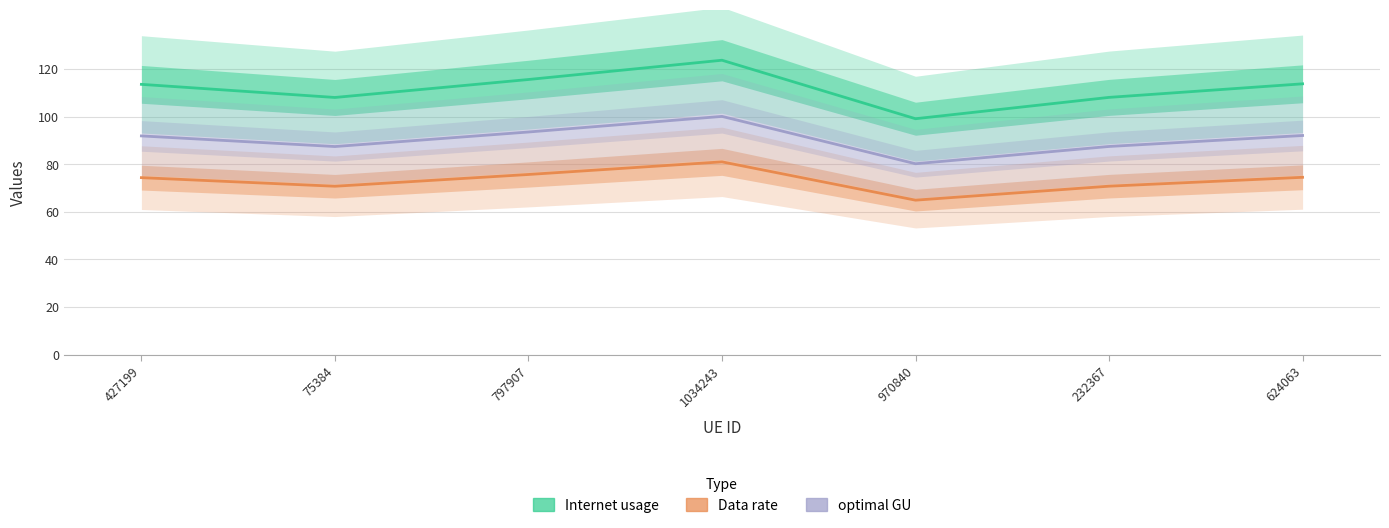

How many lines are shown in the chart?

3